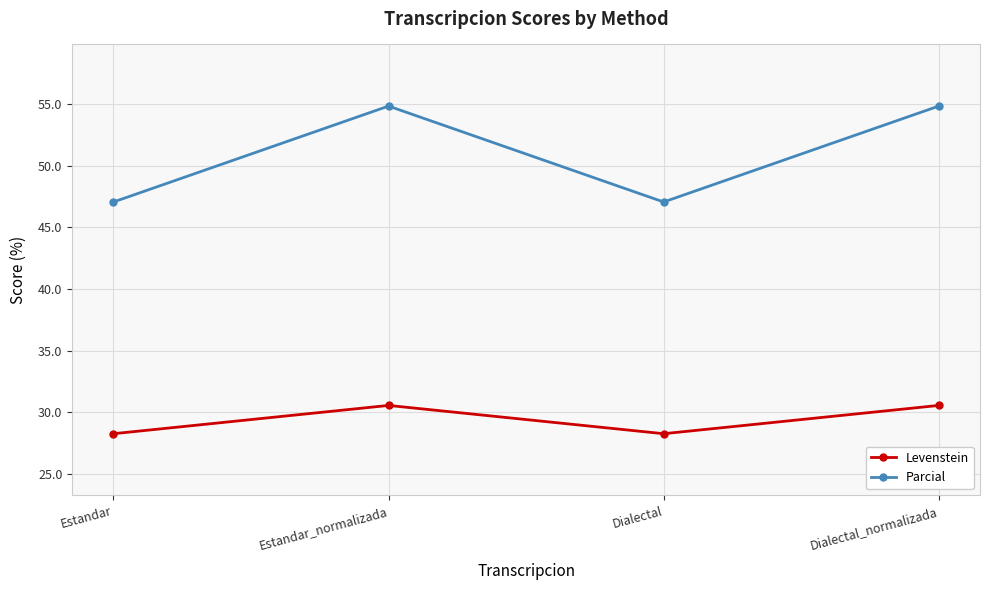

Which series has the widest spread of values?

Parcial